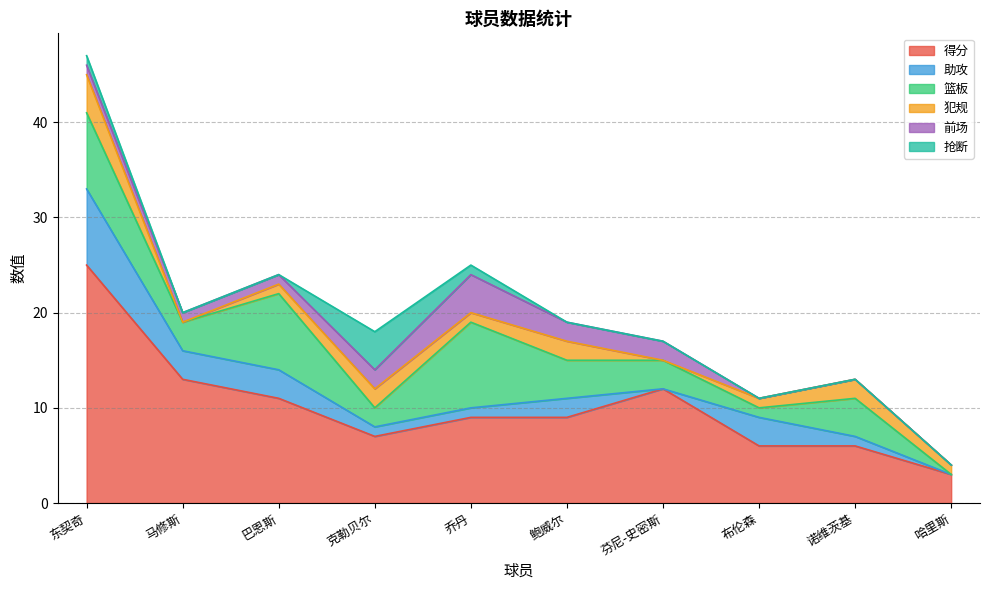

What value does the 犯规 series have at 巴恩斯?

1